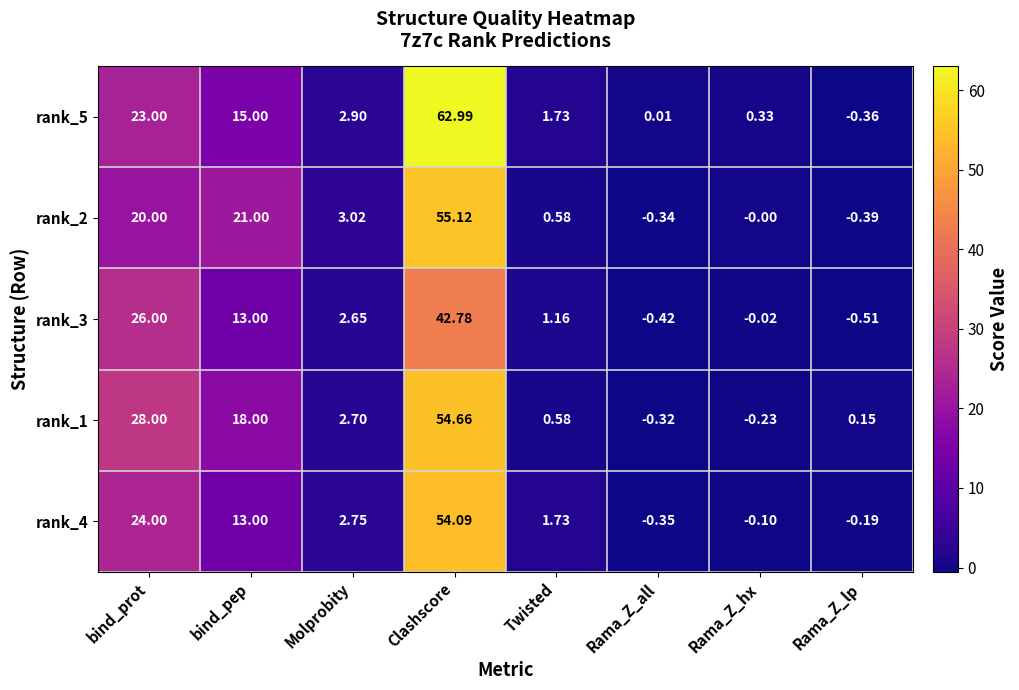

Where is rank_1 nearest to the value 27?

bind_prot